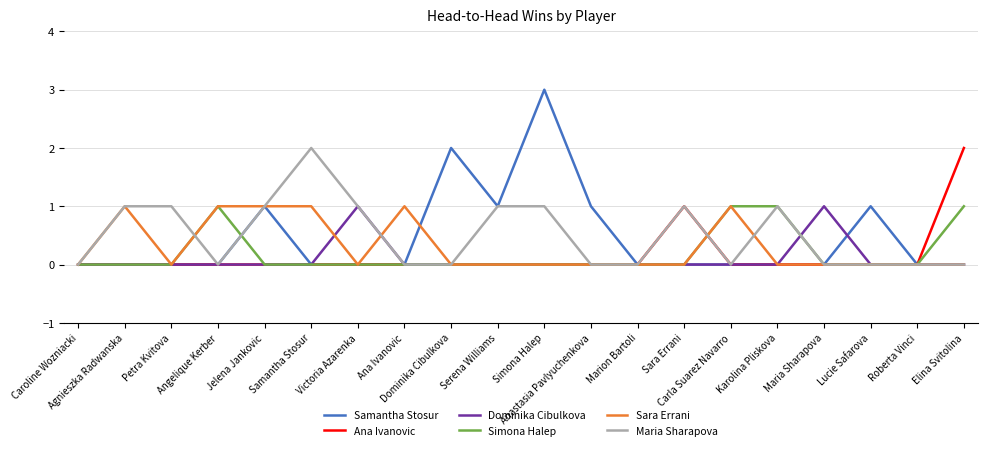

At which category does the chart reach its peak across all series?

Simona Halep